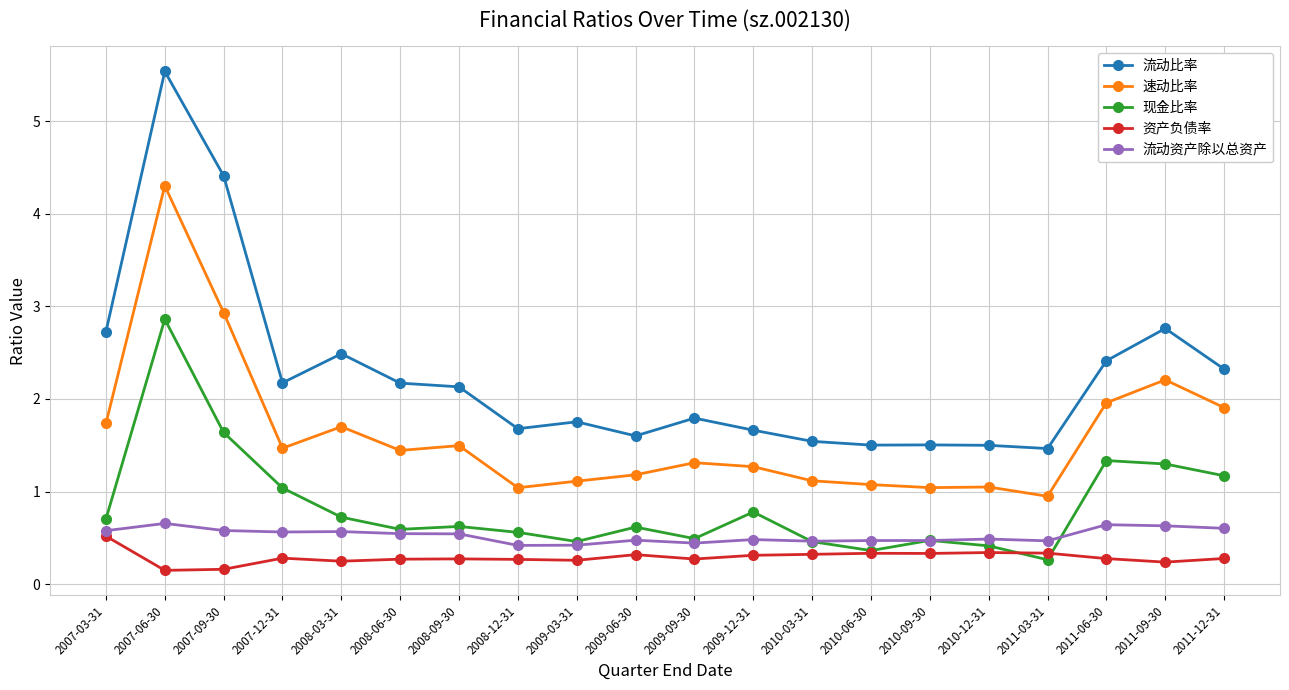

What is the difference between the 流动资产除以总资产 values at 2011-12-31 and 2008-09-30?

0.1